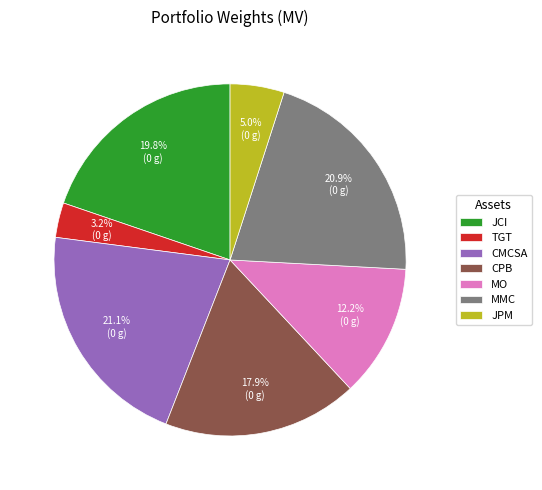

Which slice is the smallest?

TGT